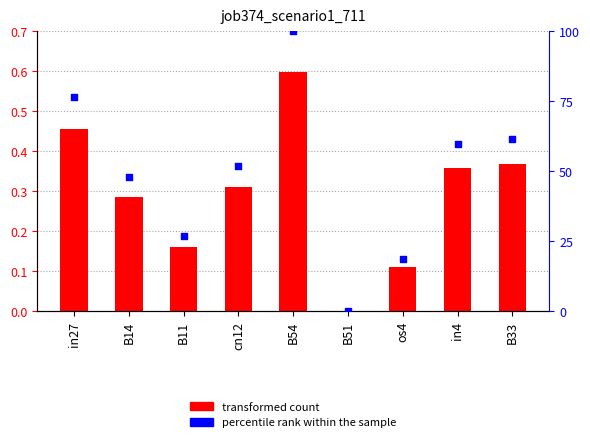

What is the total value across all series at B33?

62.1